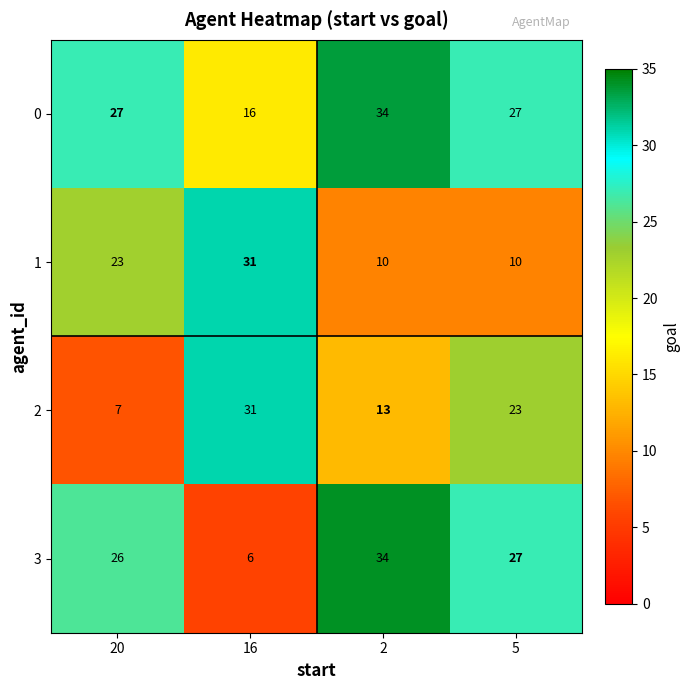

What is the spread (max minus min) of values at 2?

24